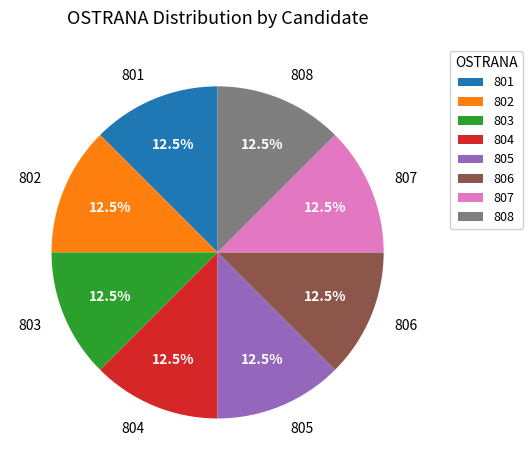

What is the ratio of the value at 805 to the value at 803?

1.0